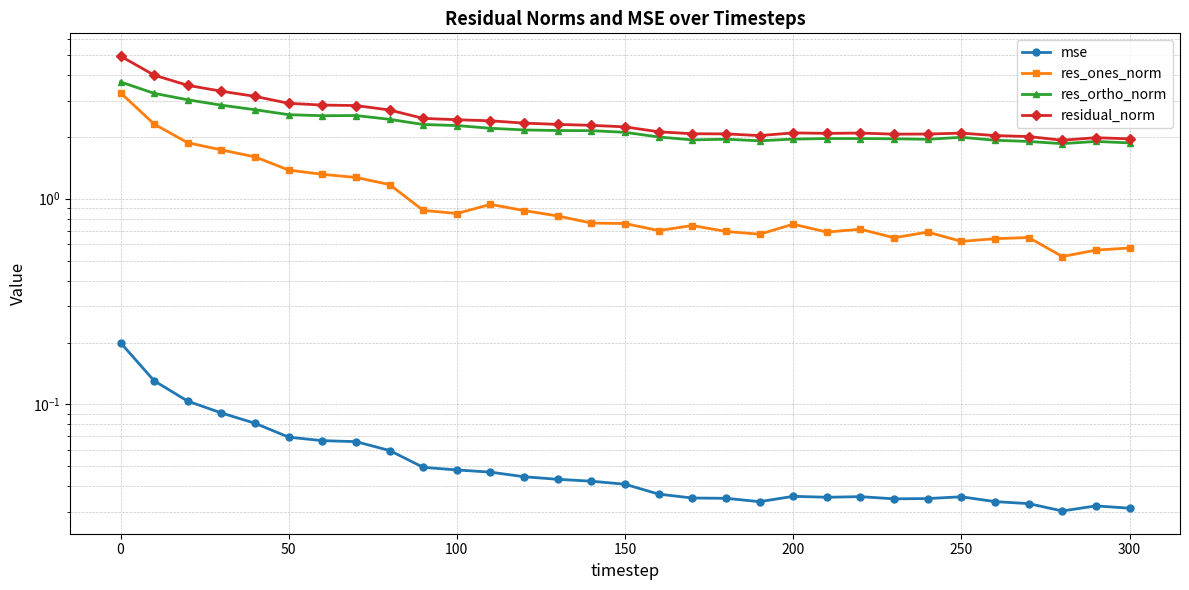

Is this an area chart (filled region under the line)?

No